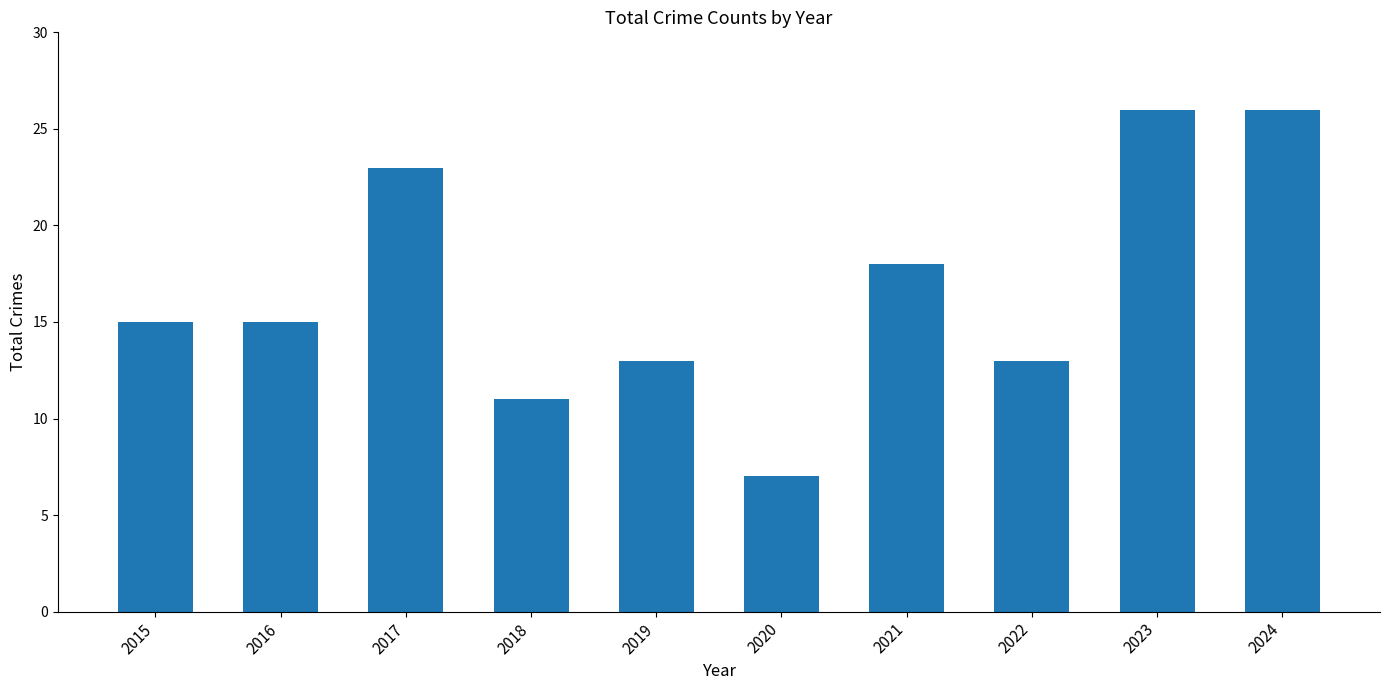

What is the approximate value at 2024?

26